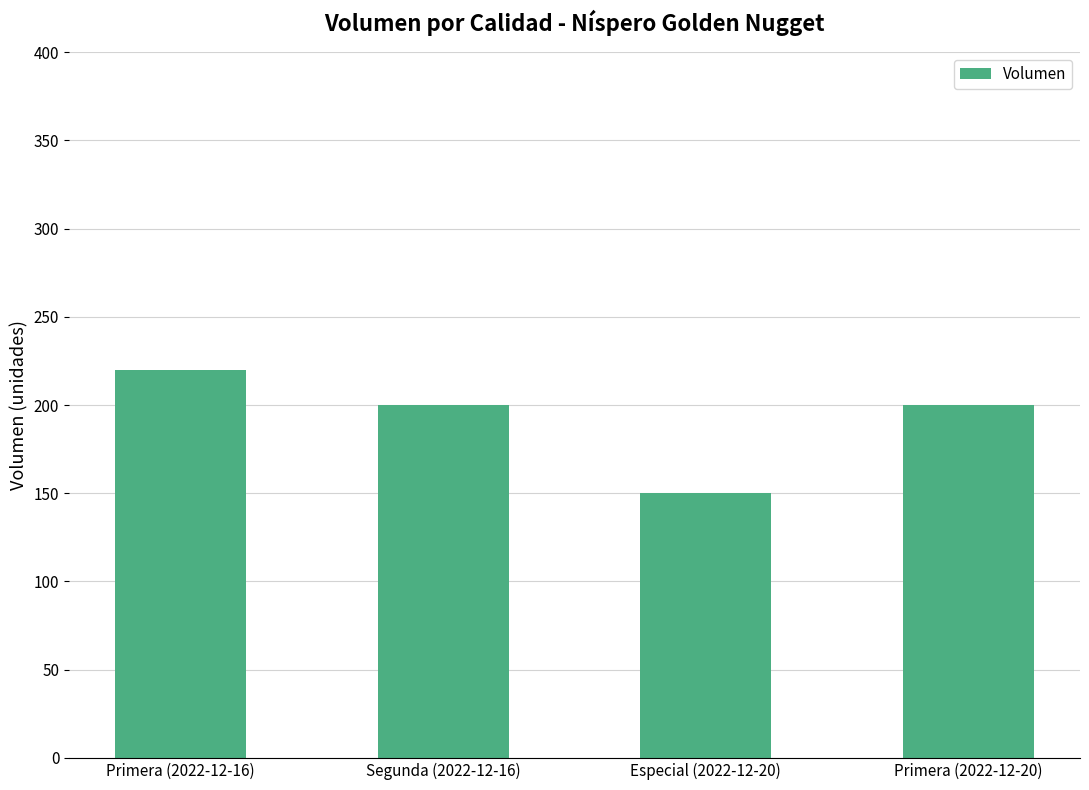

What is the sum of the values at Primera (2022-12-16) and Especial (2022-12-20)?

370